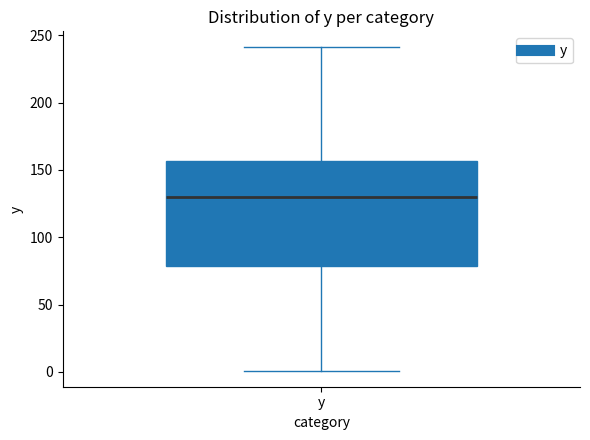

Where is the upper edge of the box for y on the y-axis? The values are not printed on the chart, so give them approximately, as read against the axis.

155